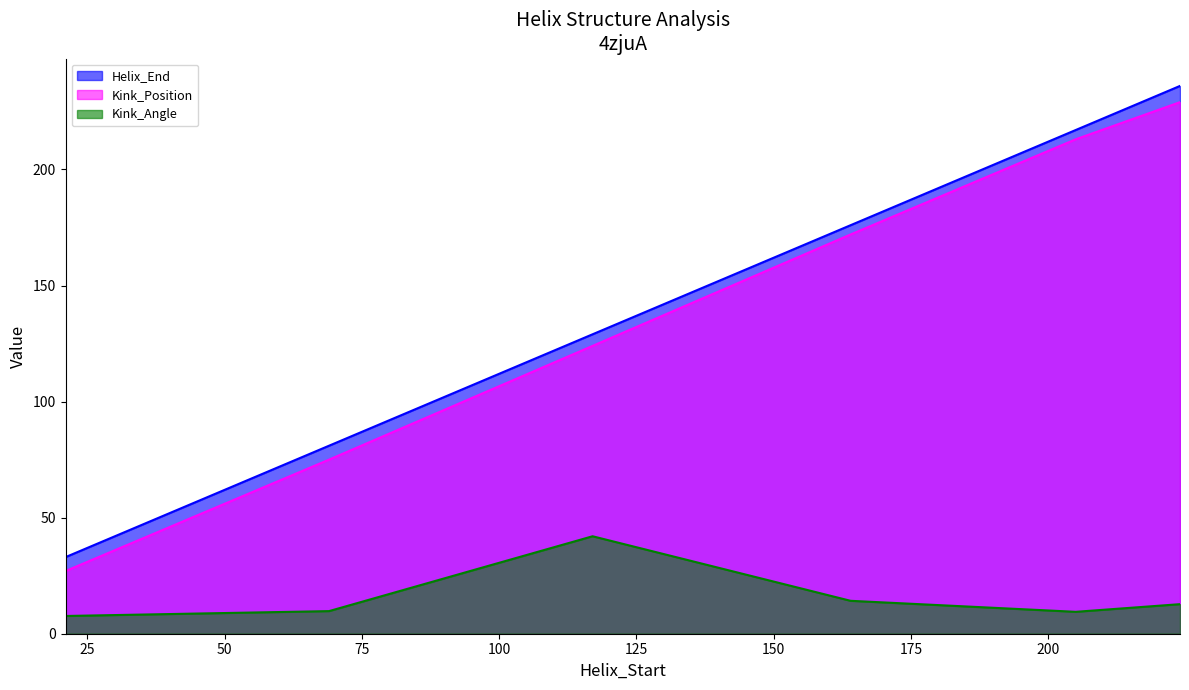

How many lines are shown in the chart?

3